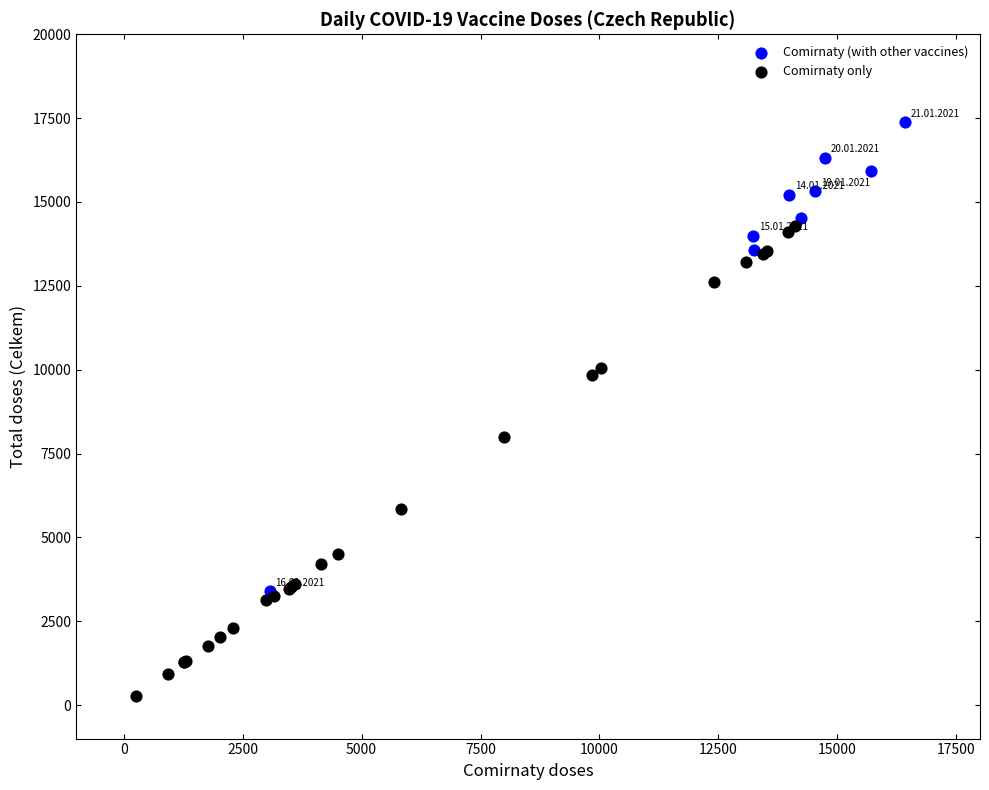

Which series reaches the maximum Y coordinate?

Comirnaty (with other vaccines)